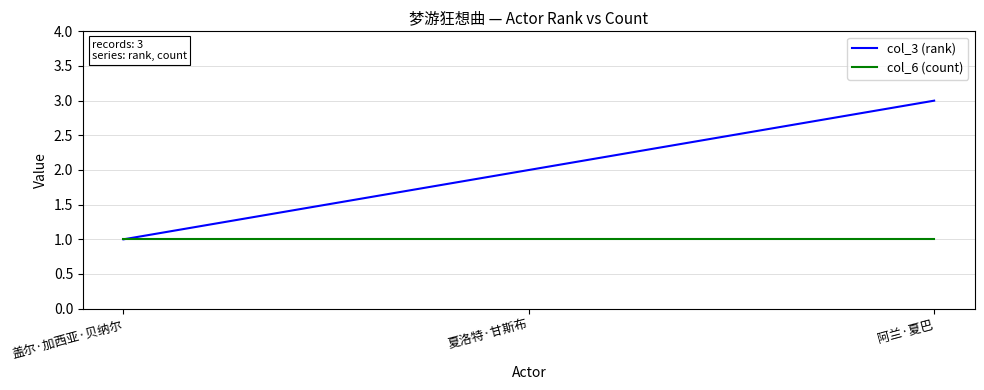

Rank the categories by col_3 (rank) value from highest to lowest.

阿兰·夏巴, 夏洛特·甘斯布, 盖尔·加西亚·贝纳尔